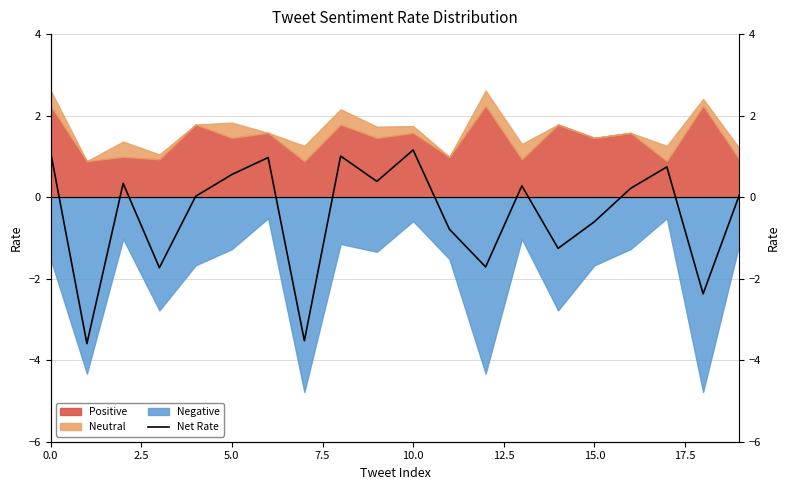

How many data points are less than 0?

8